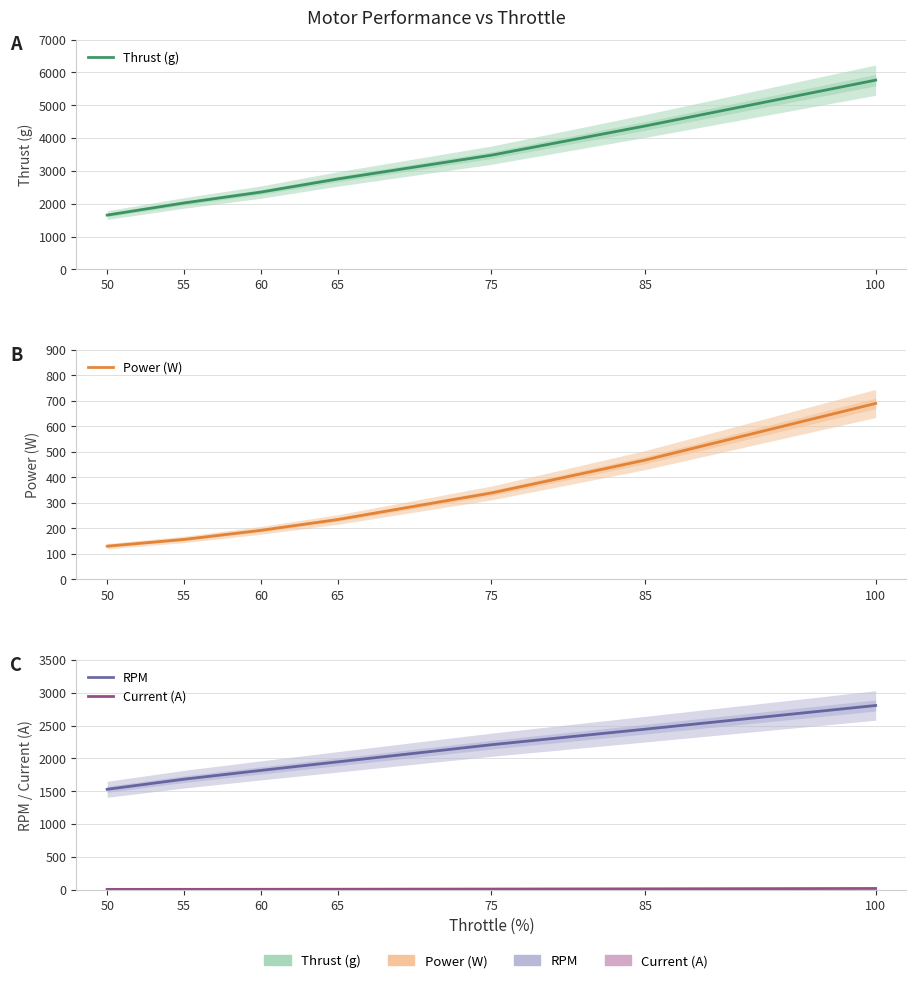

Where does the Current (A) series first go above 5?

65